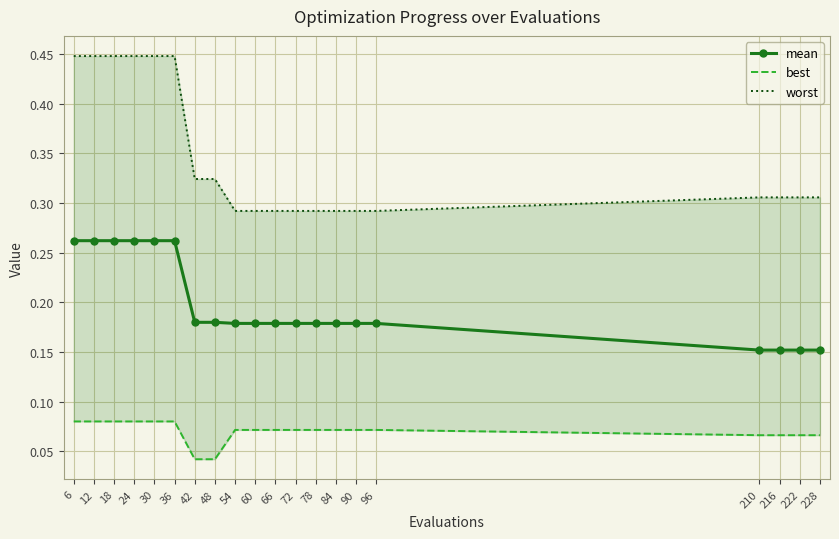

Read the best value at 66.

0.1